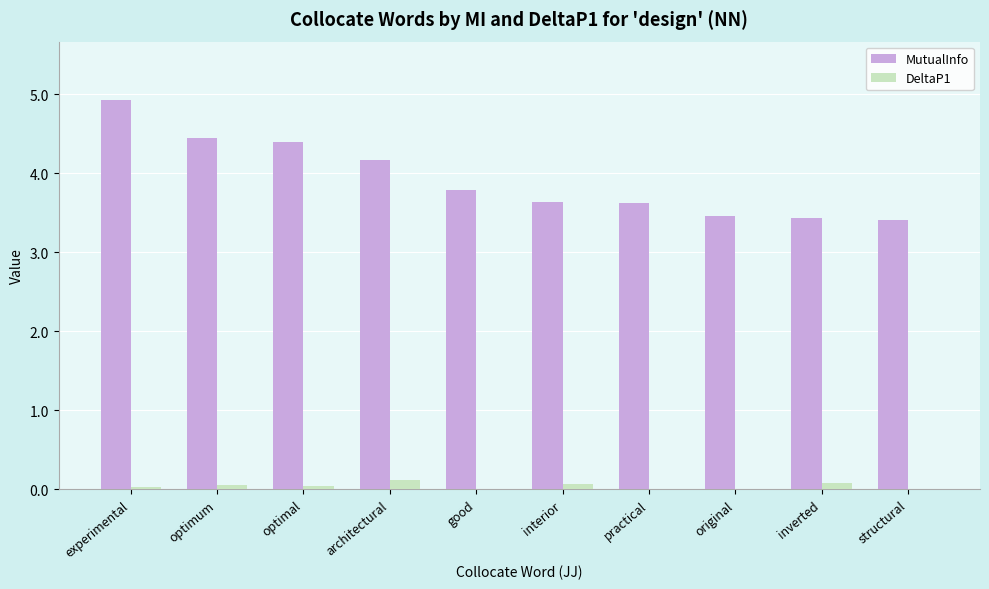

Is it true that MutualInfo equals 3.8 at good?

True